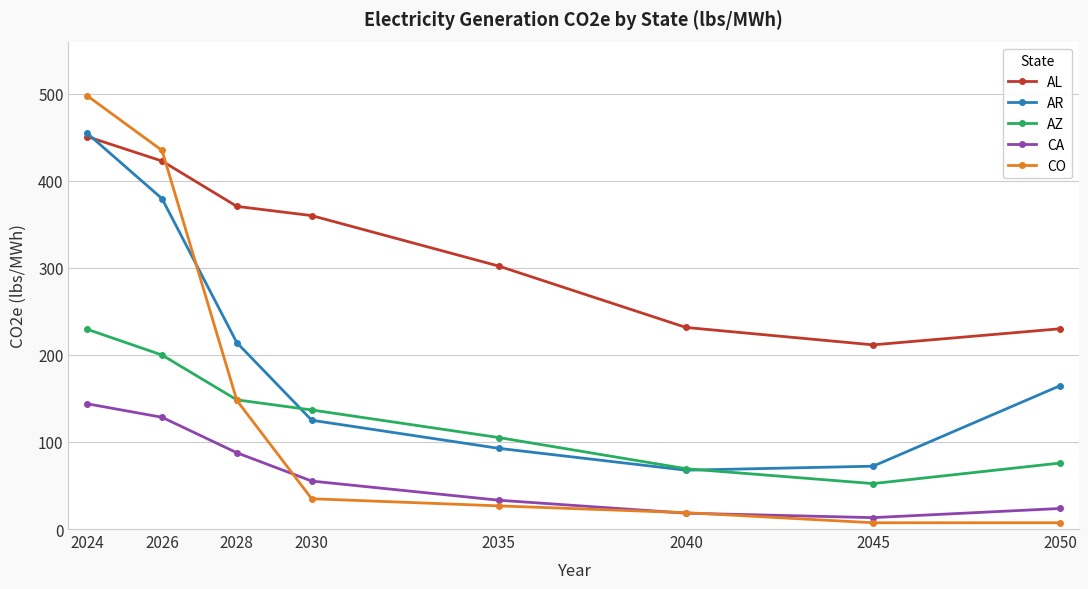

List the labels in order of AR value, largest first.

2024, 2026, 2028, 2050, 2030, 2035, 2045, 2040